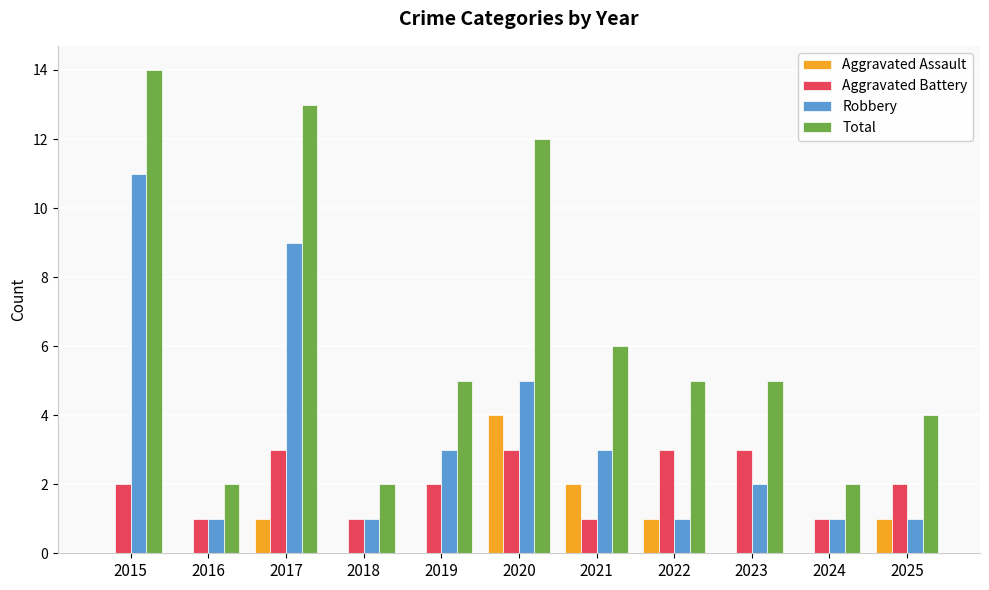

Is it true that Aggravated Battery equals 3 at 2020?

True